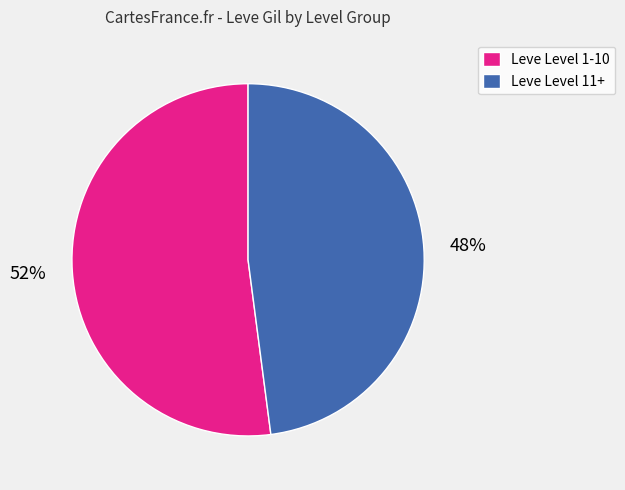

Which category has the biggest portion of the pie?

Leve Level 1-10